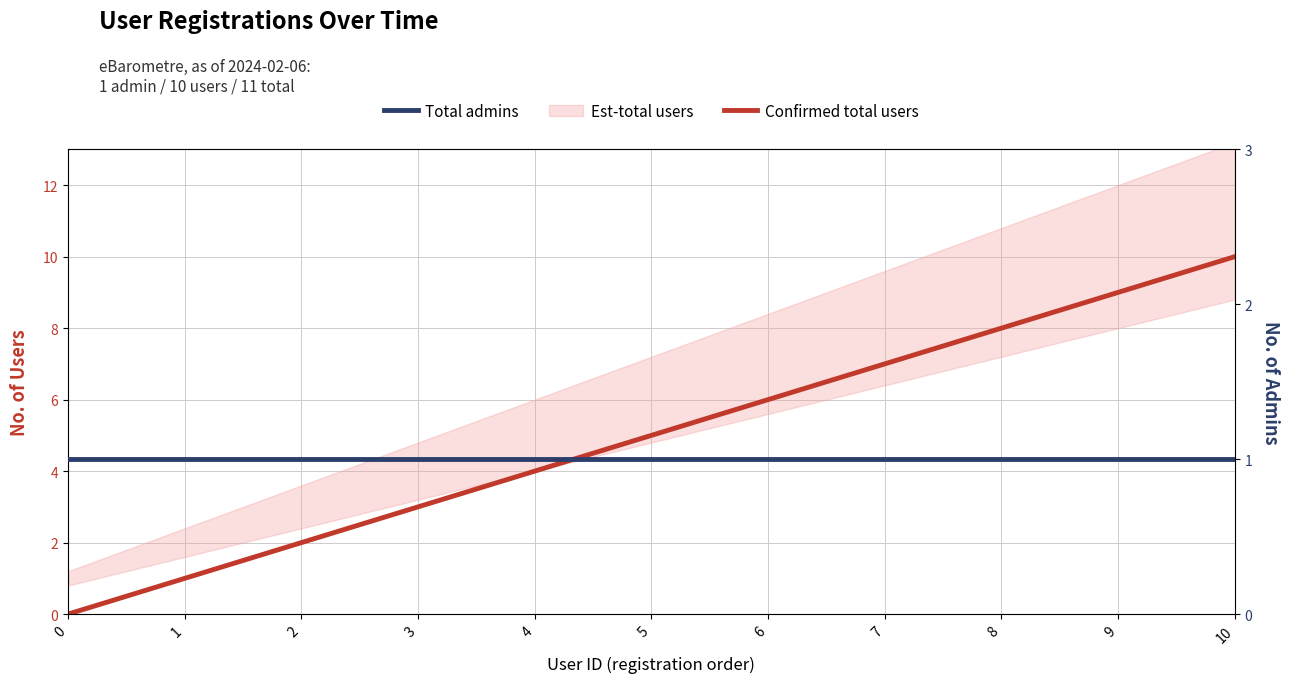

What is the difference between the Confirmed total users values at 3 and 0?

3